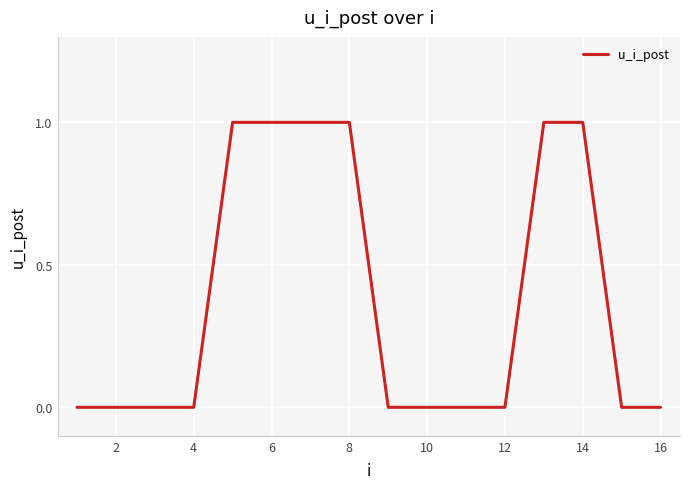

How many lines are shown in the chart?

1